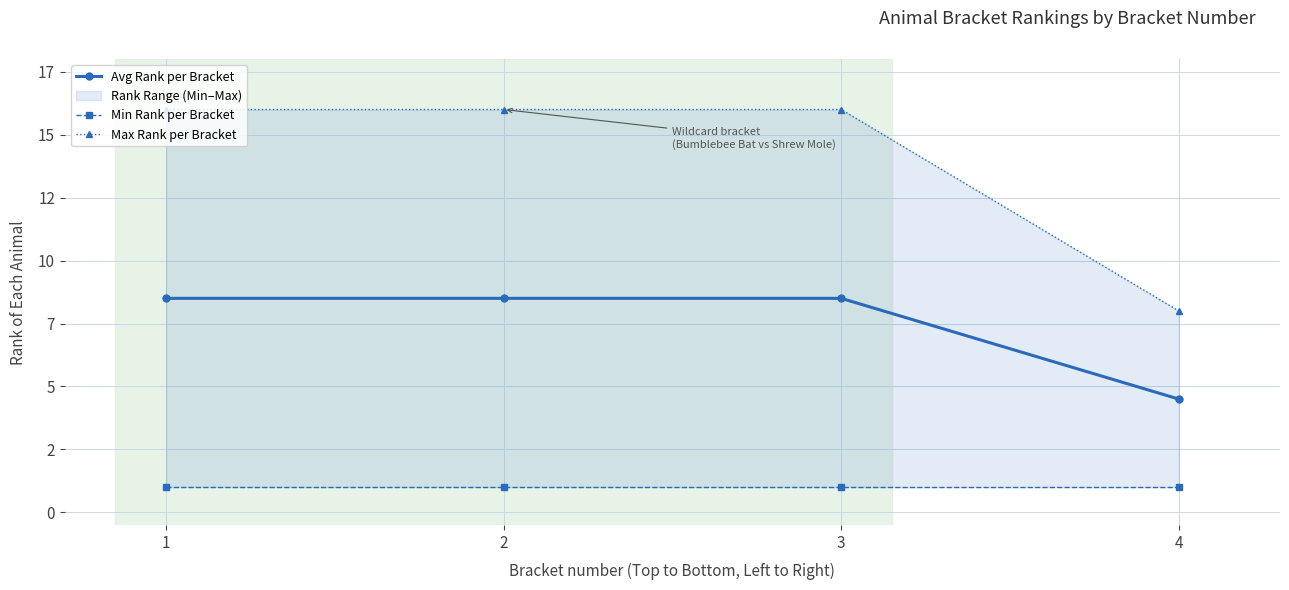

The value of Max Rank per Bracket at 3 is 16.0. True or false?

True